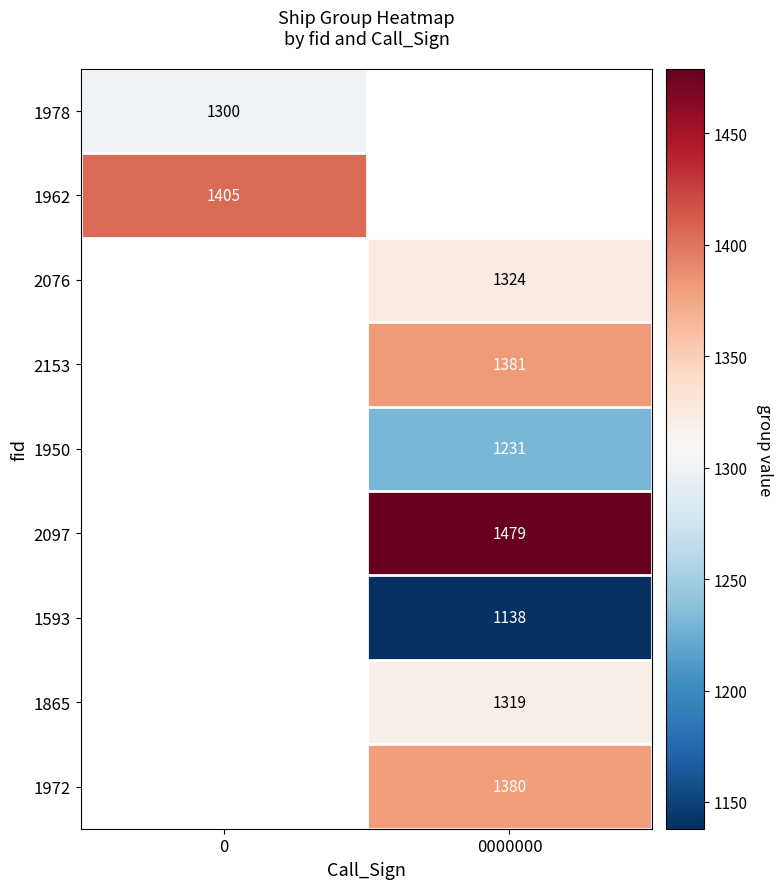

Is it true that 2076 equals 1992.2 at 0000000?

False